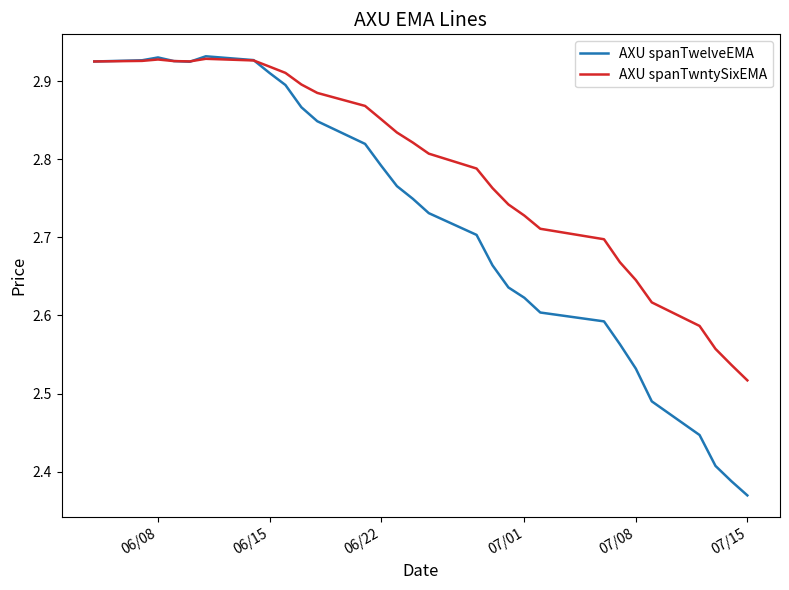

Which series has the largest range (max minus min)?

AXU spanTwelveEMA